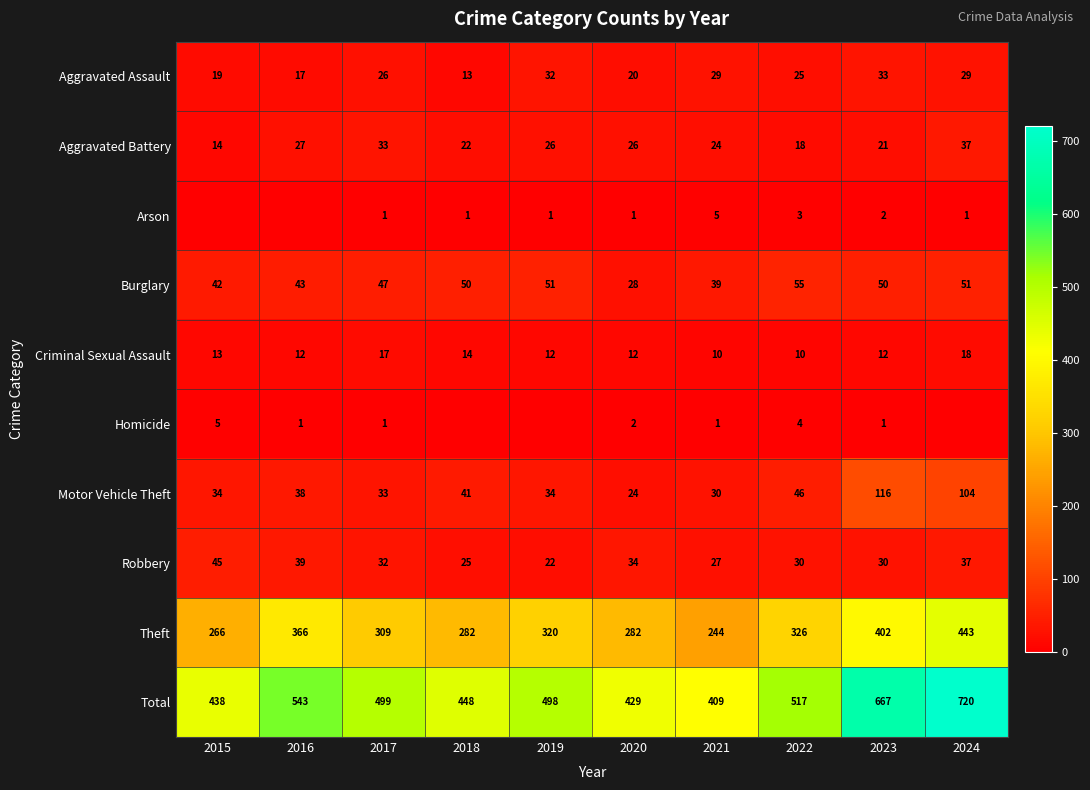

The Theft series shows 156 at 2018. True or false?

False